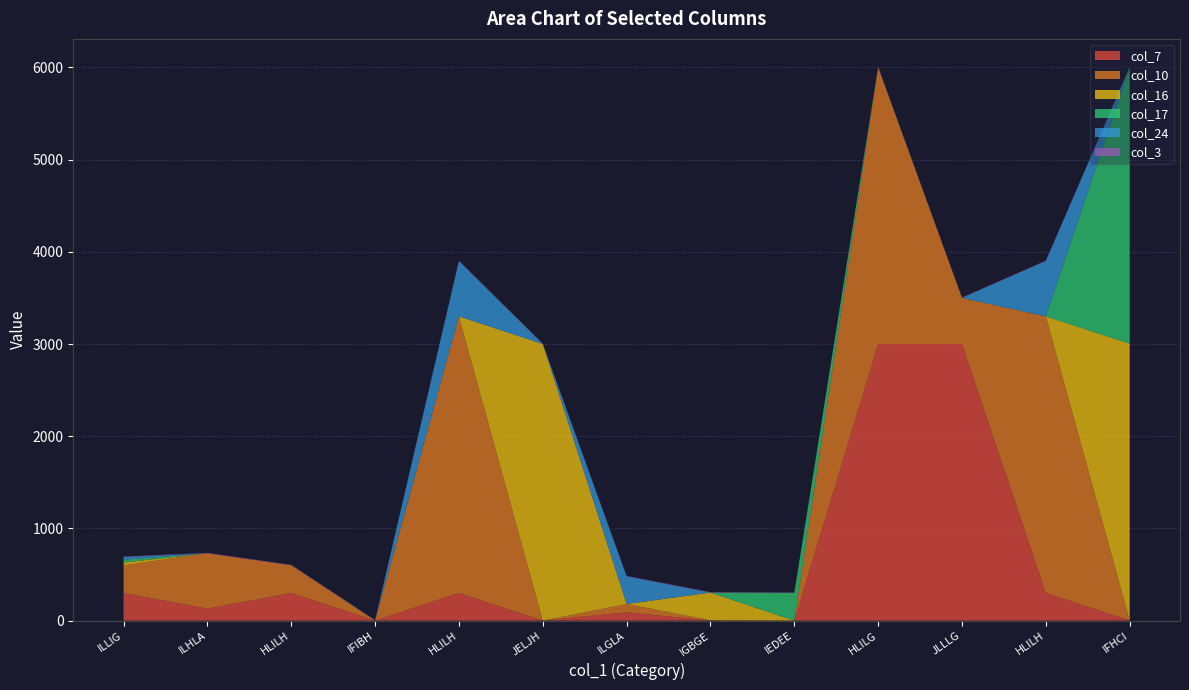

Reading left to right, extract all data points from this chart.

col_7: ILLIG=300	ILHLA=130	HLILH=300	IFIBH=0	HLILH=300	JELJH=0	ILGLA=90	IGBGE=2	IEDEE=0	HLILG=3000	JLLLG=3000	HLILH=300	IFHCI=2
col_10: ILLIG=300	ILHLA=600	HLILH=300	IFIBH=0	HLILH=3000	JELJH=0	ILGLA=90	IGBGE=2	IEDEE=0	HLILG=3000	JLLLG=500	HLILH=3000	IFHCI=2
col_16: ILLIG=30	ILHLA=0	HLILH=0	IFIBH=0	HLILH=0	JELJH=3000	ILGLA=0	IGBGE=300	IEDEE=0	HLILG=0	JLLLG=0	HLILH=0	IFHCI=3000
col_17: ILLIG=30	ILHLA=0	HLILH=0	IFIBH=2	HLILH=0	JELJH=0	ILGLA=0	IGBGE=0	IEDEE=300	HLILG=0	JLLLG=0	HLILH=0	IFHCI=3000
col_24: ILLIG=30	ILHLA=0	HLILH=0	IFIBH=0	HLILH=600	JELJH=0	ILGLA=300	IGBGE=0	IEDEE=0	HLILG=4	JLLLG=0	HLILH=600	IFHCI=0
col_3: ILLIG=5	ILHLA=5	HLILH=5	IFIBH=5	HLILH=5	JELJH=5	ILGLA=5	IGBGE=5	IEDEE=5	HLILG=5	JLLLG=5	HLILH=5	IFHCI=5